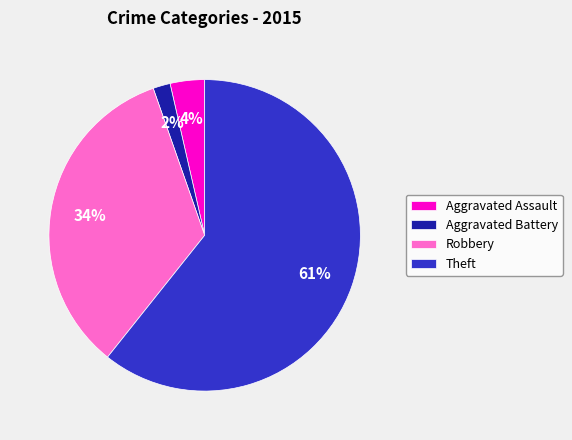

To the nearest percent, what is the difference between the Aggravated Assault and Aggravated Battery slice percentages?

2%